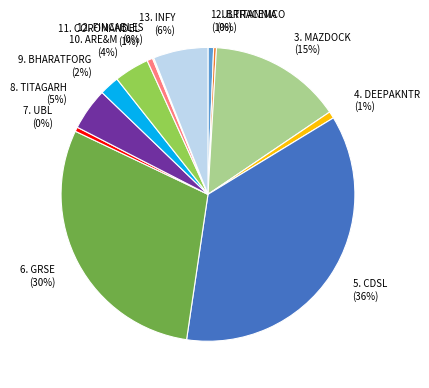

Does any single category account for the majority?

No